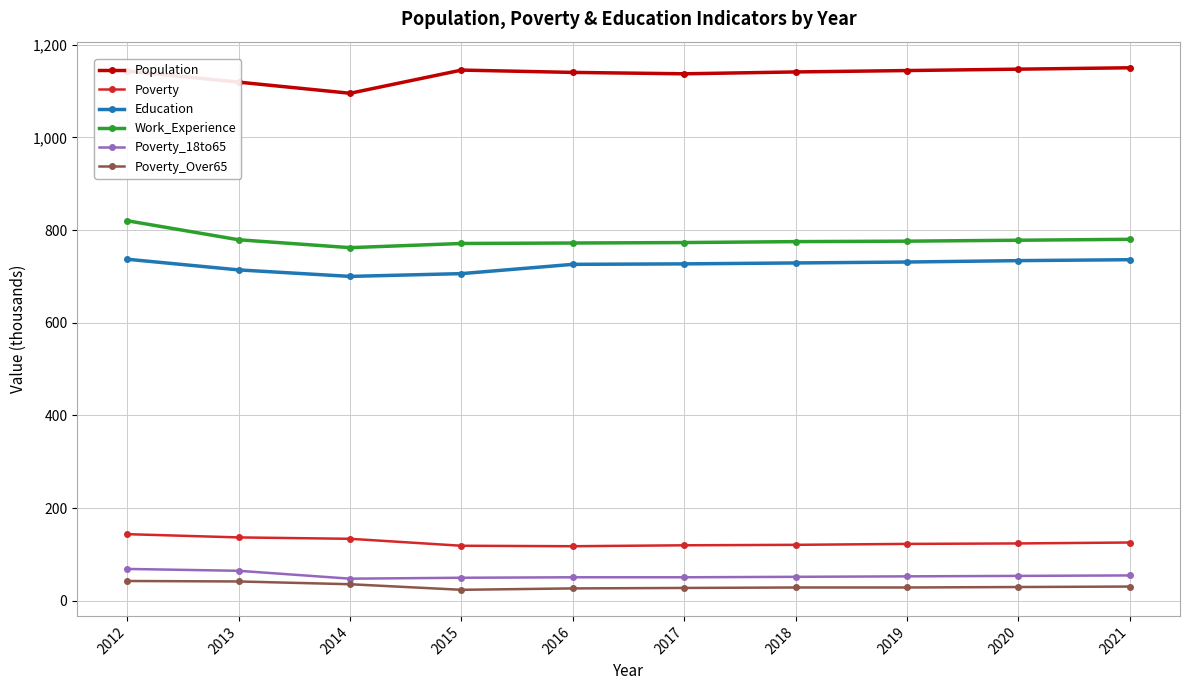

Is it true that Poverty equals 161 at 2019?

False